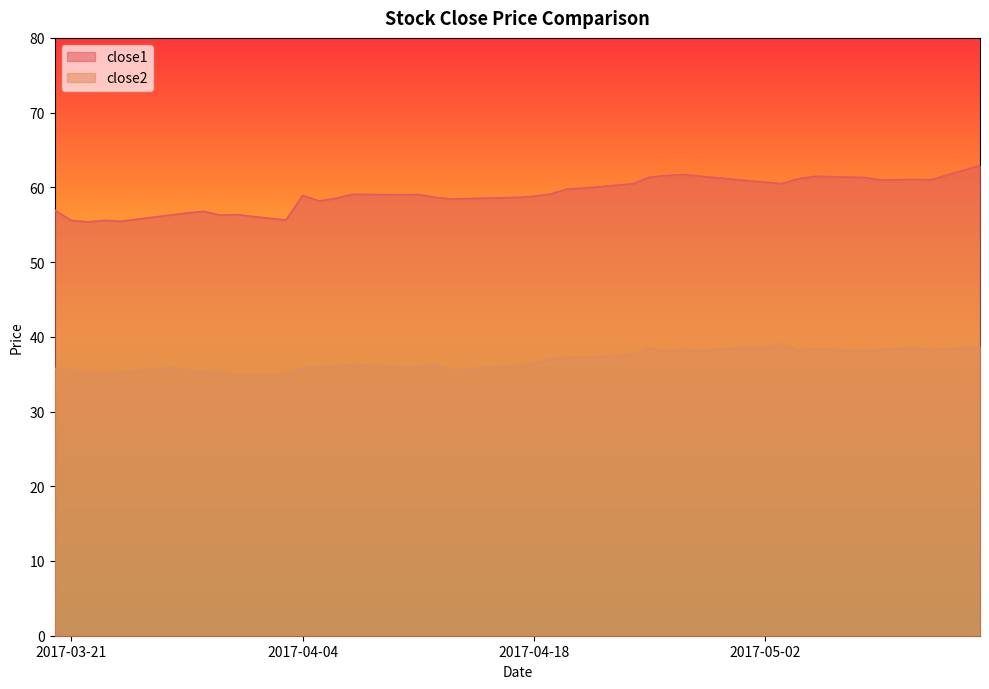

What is the value of the close1 point at the 1st from the left?

57.0